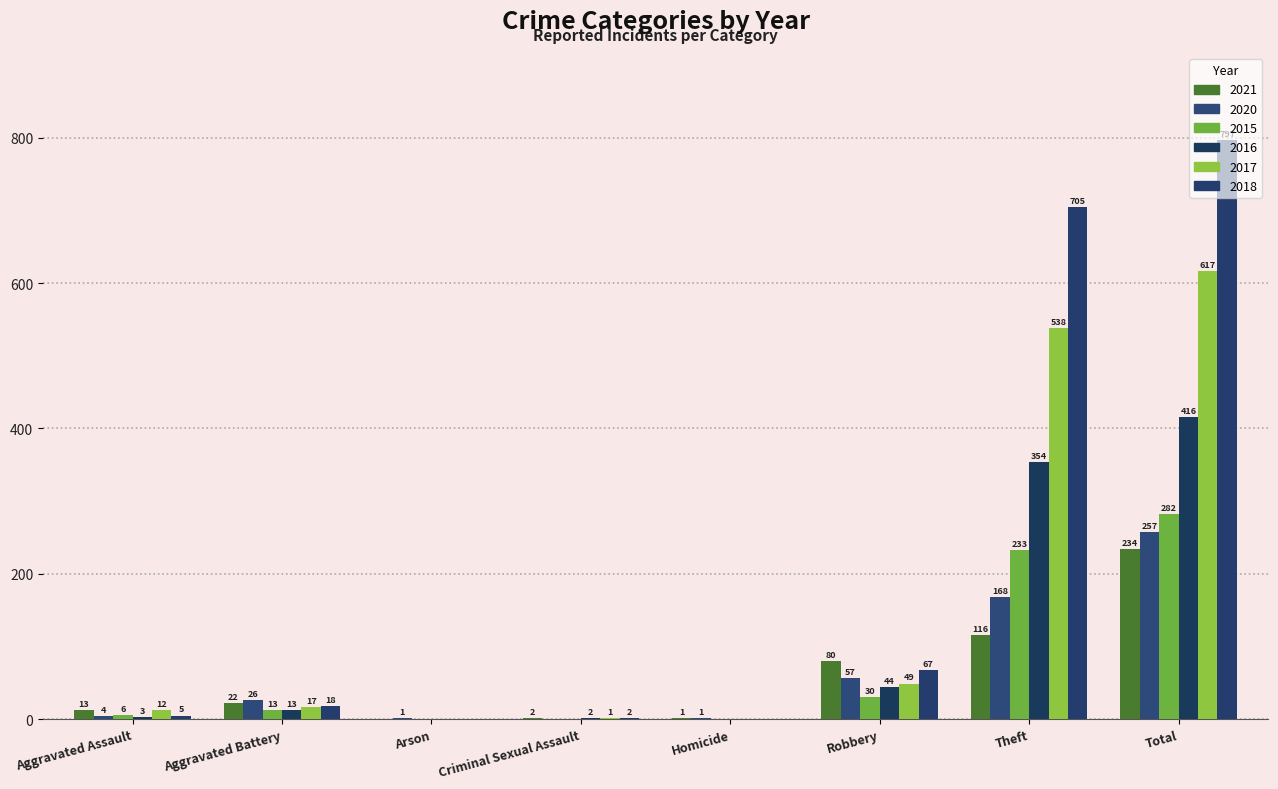

Reading right to left, what are all the values shown in this chart?

2021: Total=234	Theft=116	Robbery=80	Homicide=1	Criminal Sexual Assault=2	Arson=0	Aggravated Battery=22	Aggravated Assault=13
2020: Total=257	Theft=168	Robbery=57	Homicide=1	Criminal Sexual Assault=0	Arson=1	Aggravated Battery=26	Aggravated Assault=4
2015: Total=282	Theft=233	Robbery=30	Homicide=0	Criminal Sexual Assault=0	Arson=0	Aggravated Battery=13	Aggravated Assault=6
2016: Total=416	Theft=354	Robbery=44	Homicide=0	Criminal Sexual Assault=2	Arson=0	Aggravated Battery=13	Aggravated Assault=3
2017: Total=617	Theft=538	Robbery=49	Homicide=0	Criminal Sexual Assault=1	Arson=0	Aggravated Battery=17	Aggravated Assault=12
2018: Total=797	Theft=705	Robbery=67	Homicide=0	Criminal Sexual Assault=2	Arson=0	Aggravated Battery=18	Aggravated Assault=5